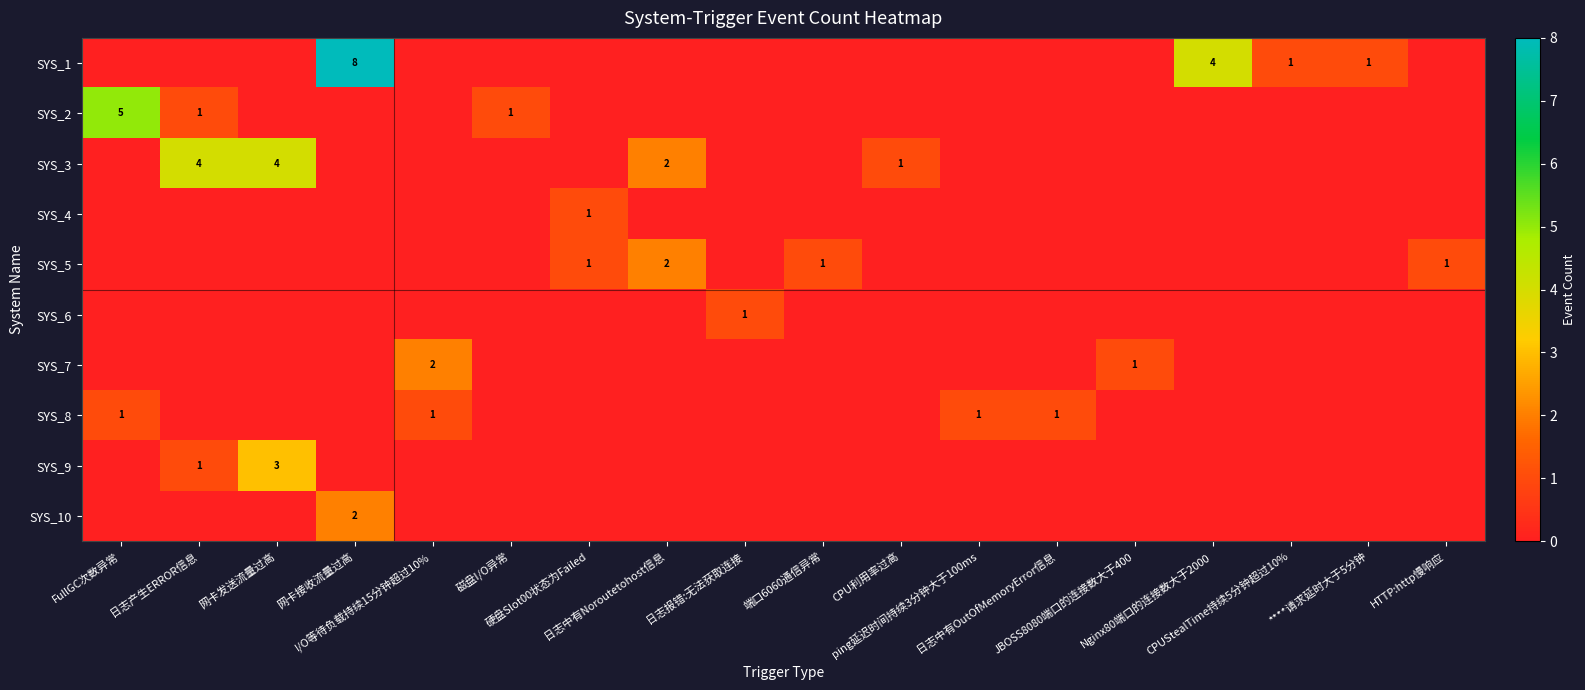

At how many categories does at least one series exceed 0?

18